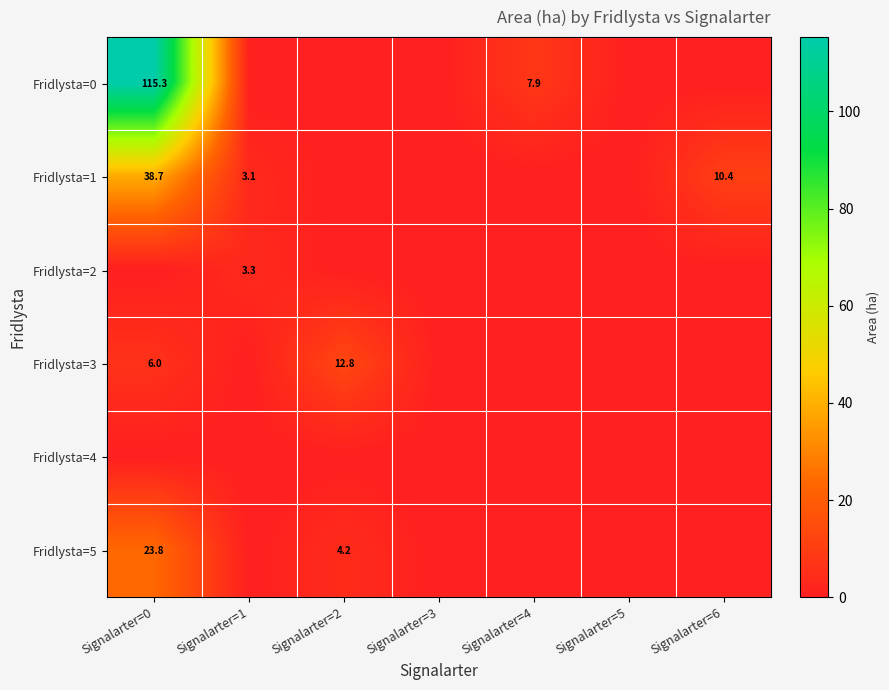

True or false: Fridlysta=0 has a value of 166.7 at Signalarter=0.

False